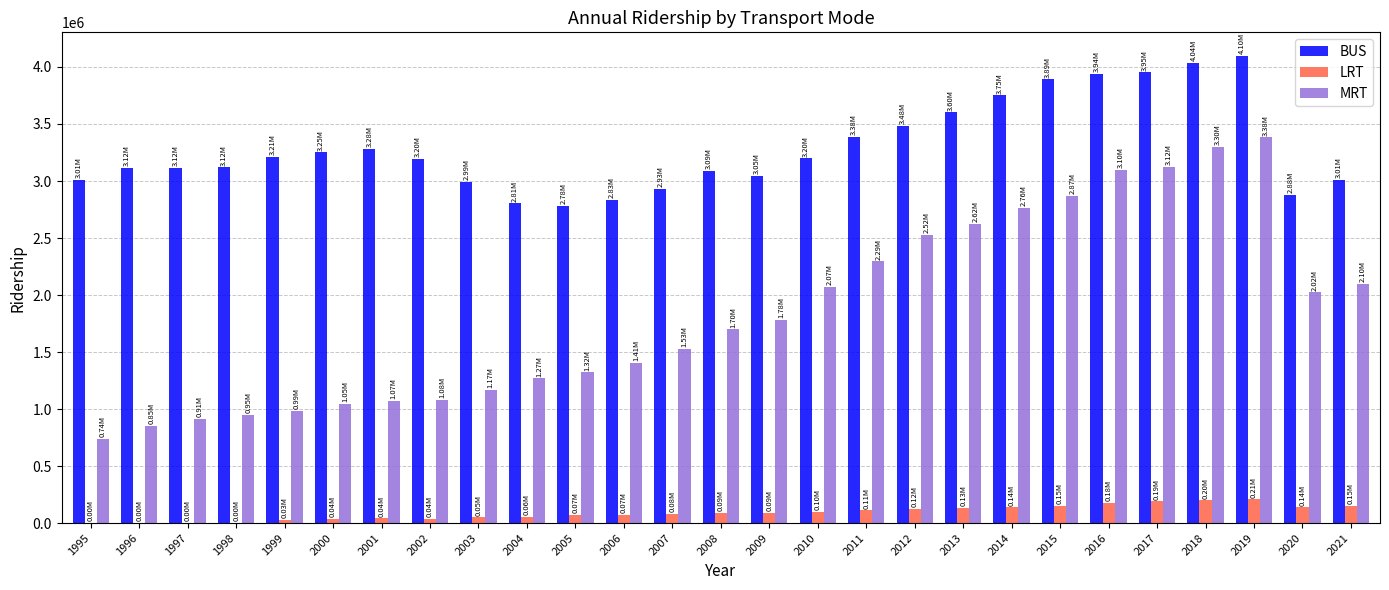

Which series changed the most between 2005 and 2018?

MRT